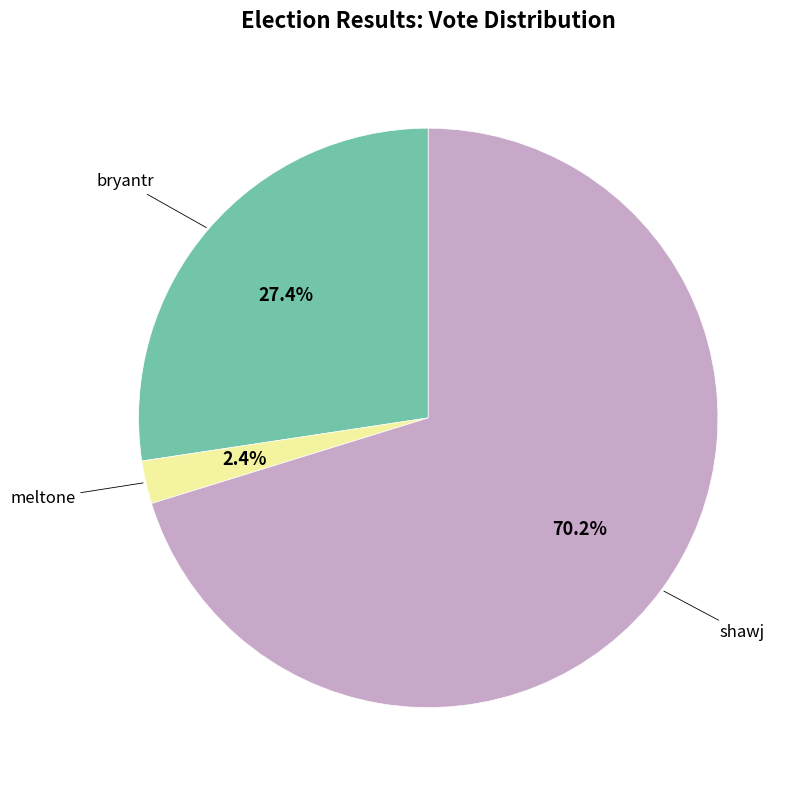

Is there a majority slice in this chart?

Yes